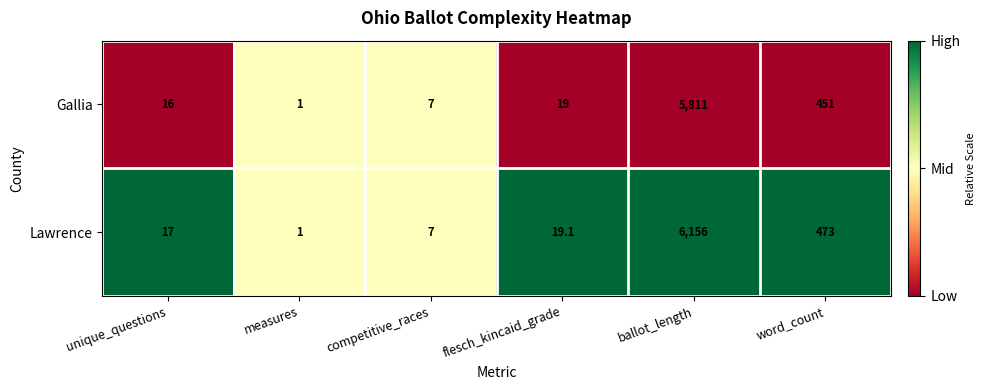

Which series has the largest total across all categories?

Lawrence